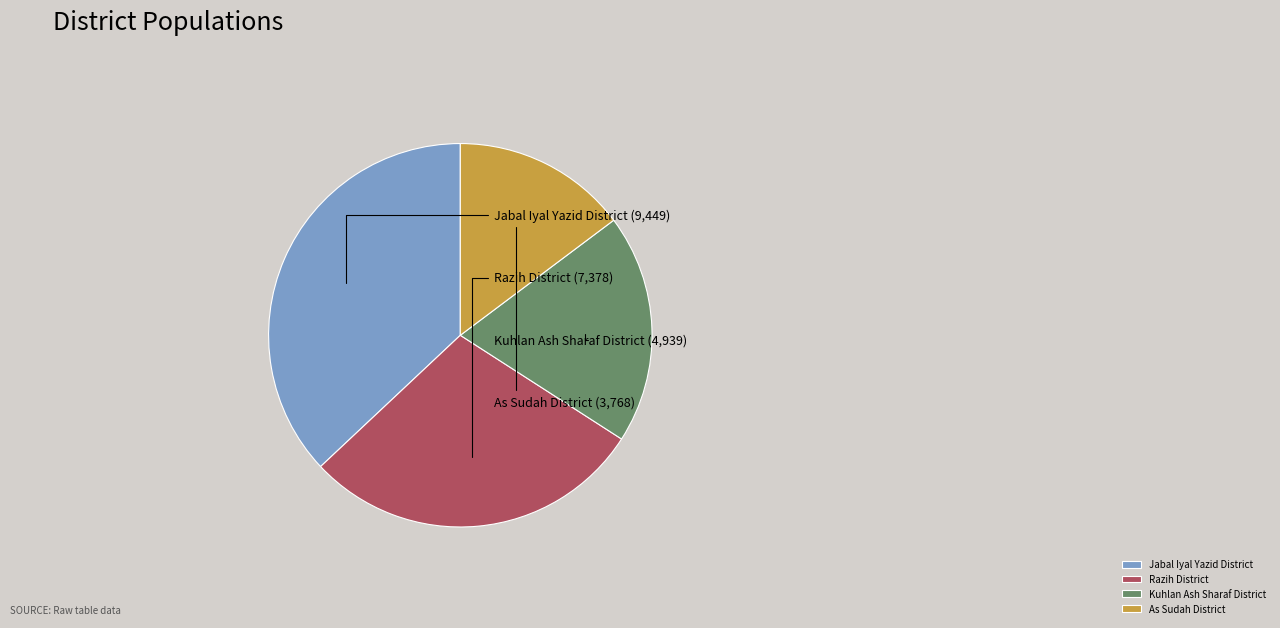

Is it true that Jabal Iyal Yazid District is 48% of the pie?

False